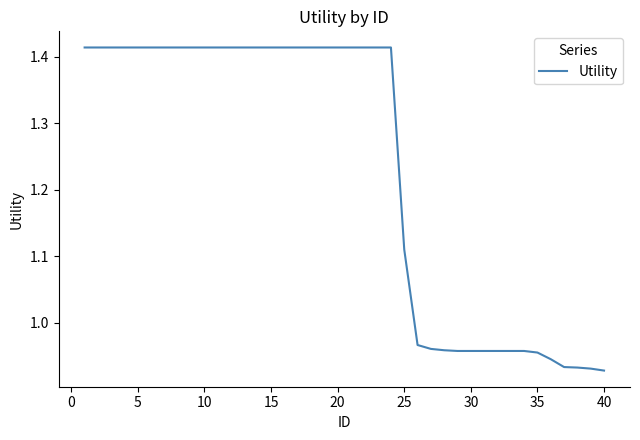

What is the difference between the maximum and minimum values?

0.5